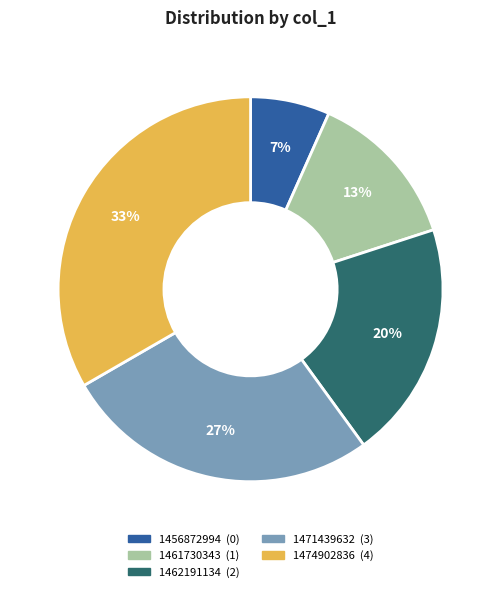

True or false: 1456872994 accounts for 20% of the total.

False